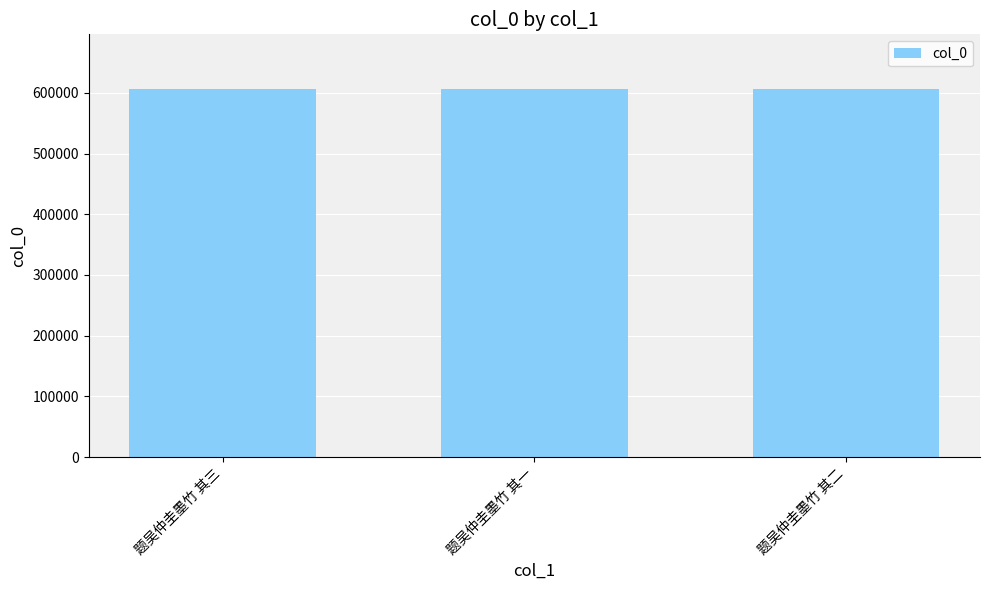

What is the approximate value at 题吴仲圭墨竹 其三?

605537